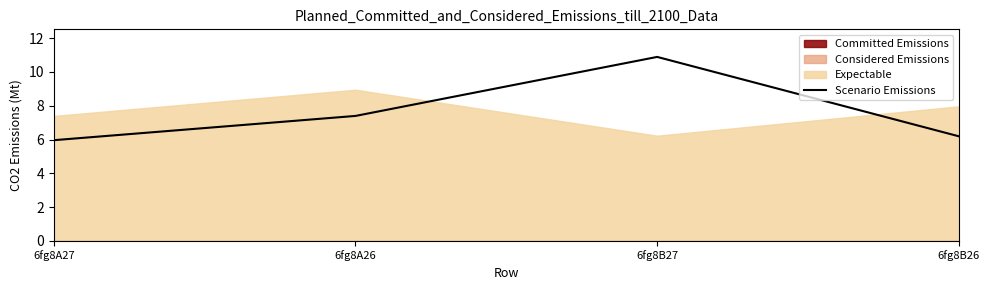

What is the smallest value displayed?

6.0